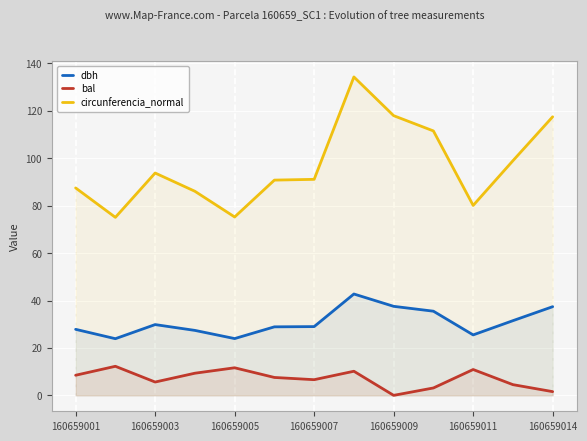

Which series has the largest range (max minus min)?

circunferencia_normal